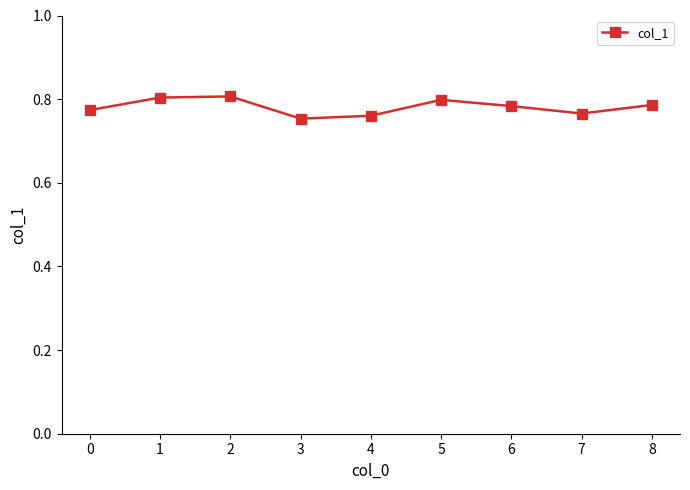

How many points are lower than both their immediate neighbors (excluding endpoints)?

2